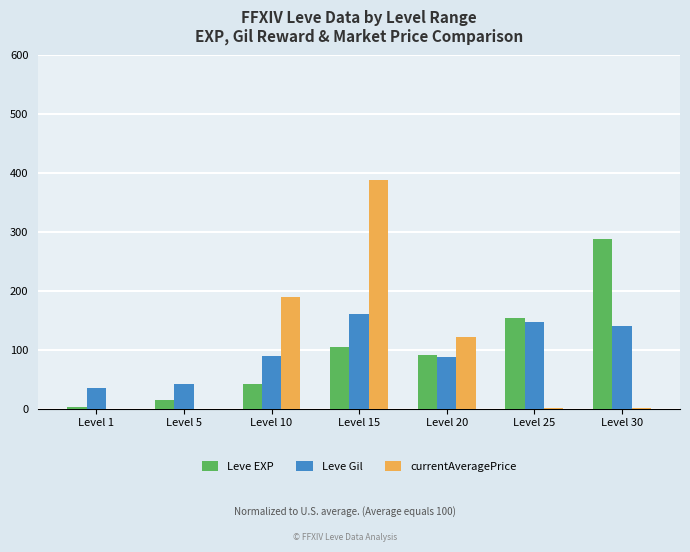

Is the value of Leve Gil at Level 30 greater than the value of Leve EXP at Level 20?

Yes